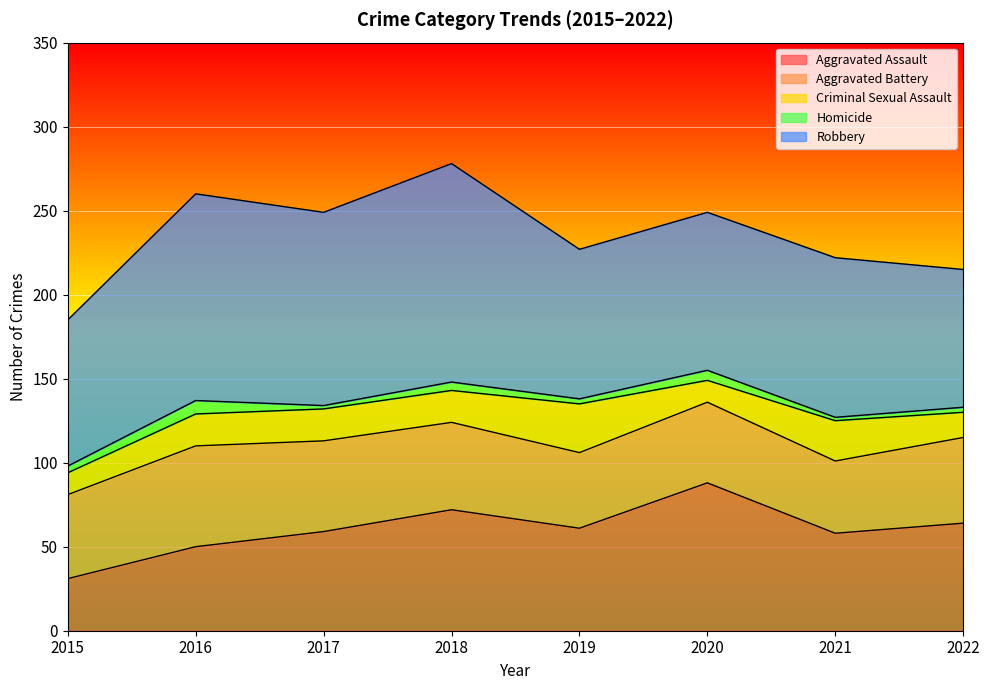

At which category does Homicide reach its first local peak?

2016